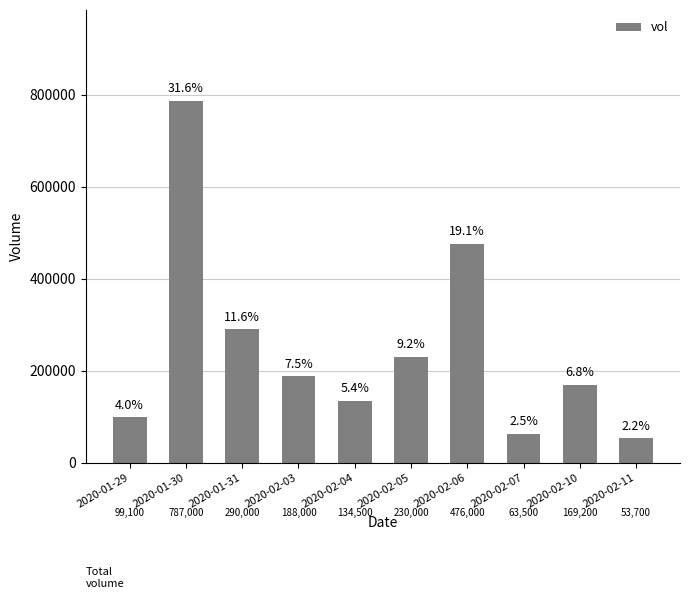

Reading right to left, list all the values displayed in this chart.

2020-02-11=53700	2020-02-10=169200	2020-02-07=63500	2020-02-06=476000	2020-02-05=230000	2020-02-04=134500	2020-02-03=188000	2020-01-31=290000	2020-01-30=787000	2020-01-29=99100